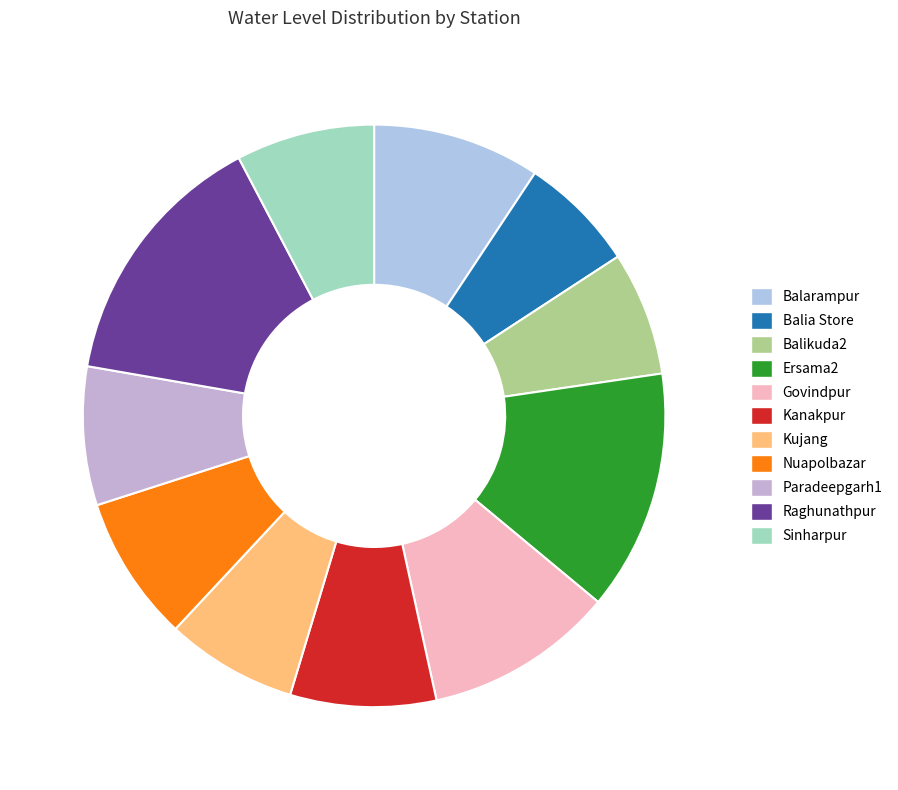

Is there a majority slice in this chart?

No